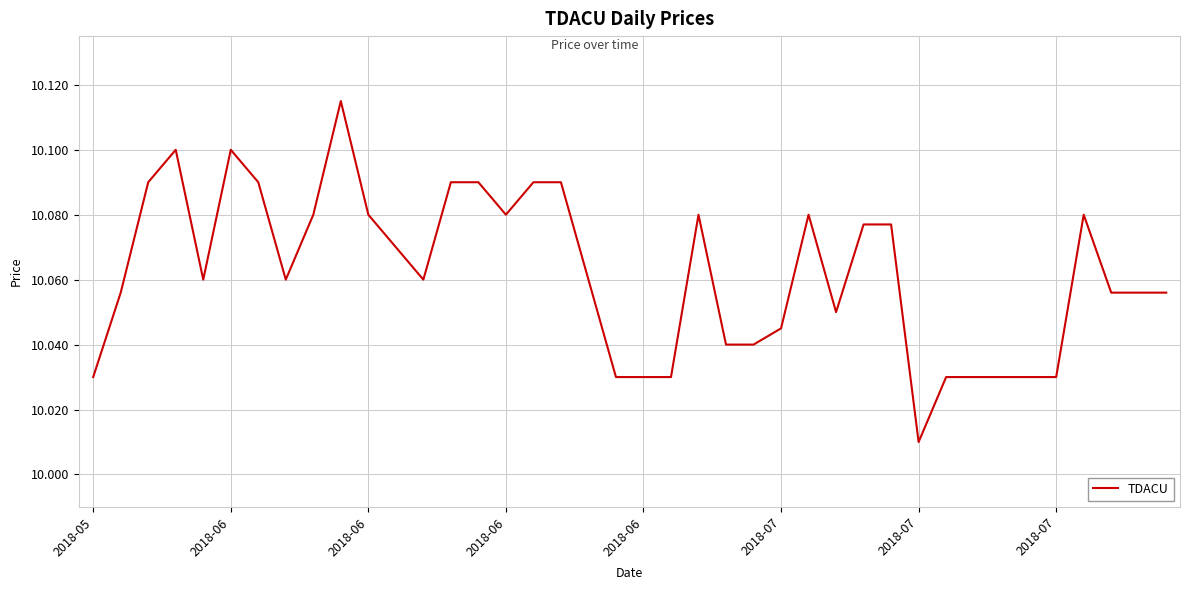

How many interior local valleys (lower than both neighbors) does the data have?

6